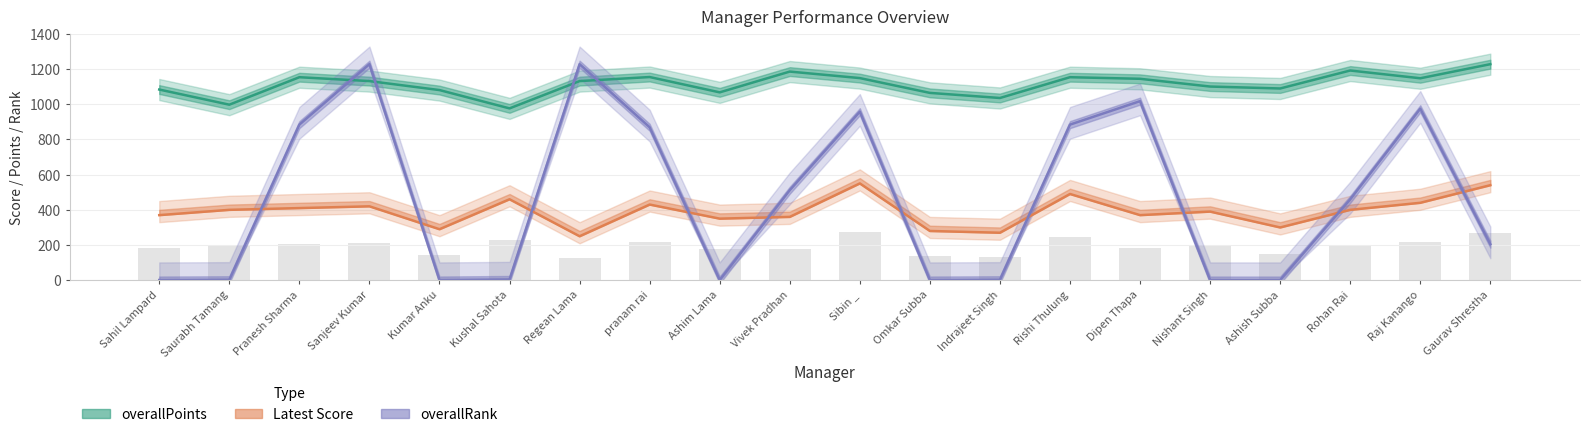

How many groups of bars are there?

20